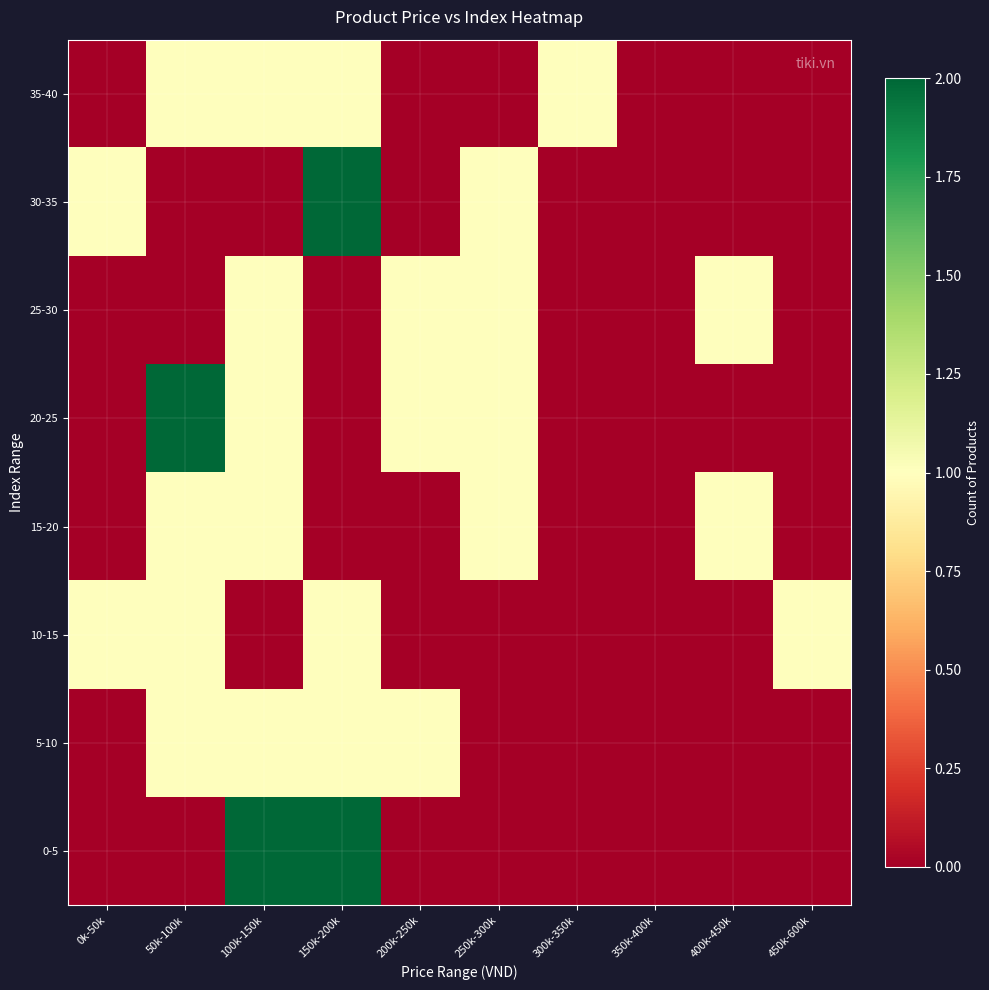

How many series are shown in this chart?

8